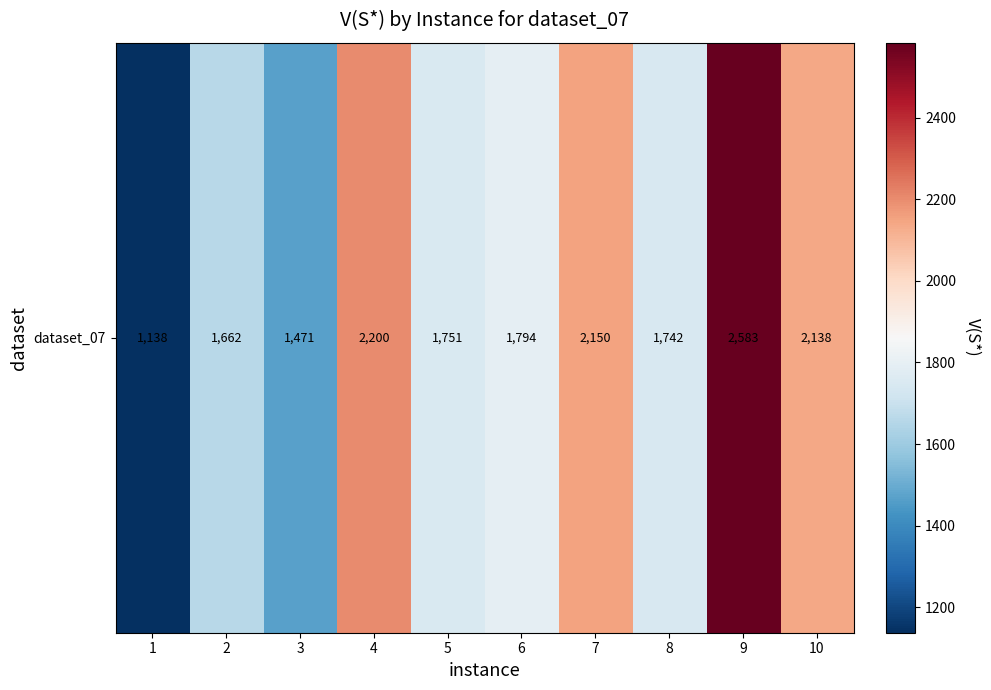

Reading left to right, list all the values displayed in this chart.

1138	1662	1471	2200	1751	1794	2150	1742	2583	2138